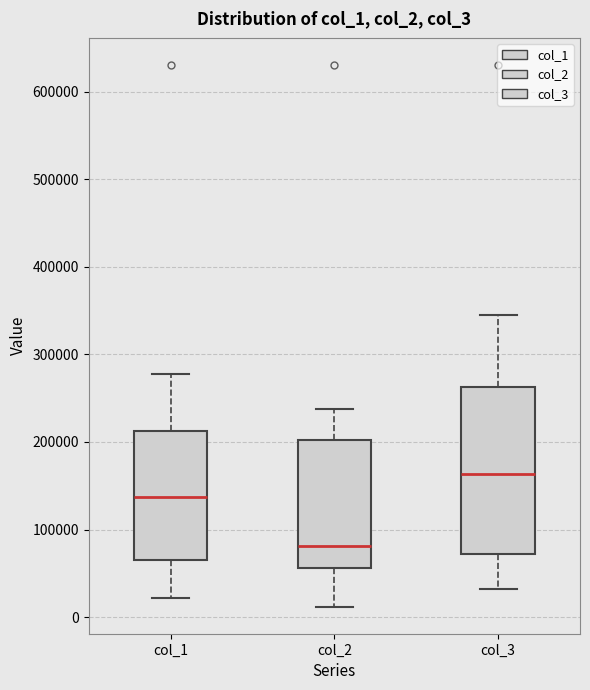

Which box has the highest median line?

col_3